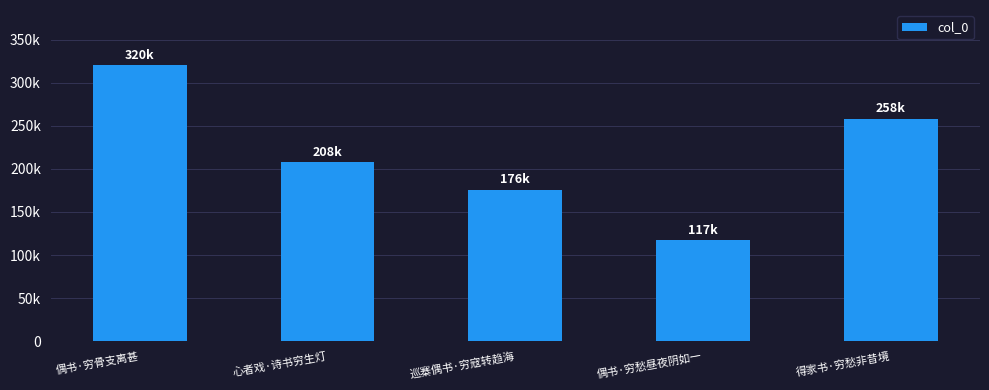

Are the bars grouped side by side (vs. stacked)?

No